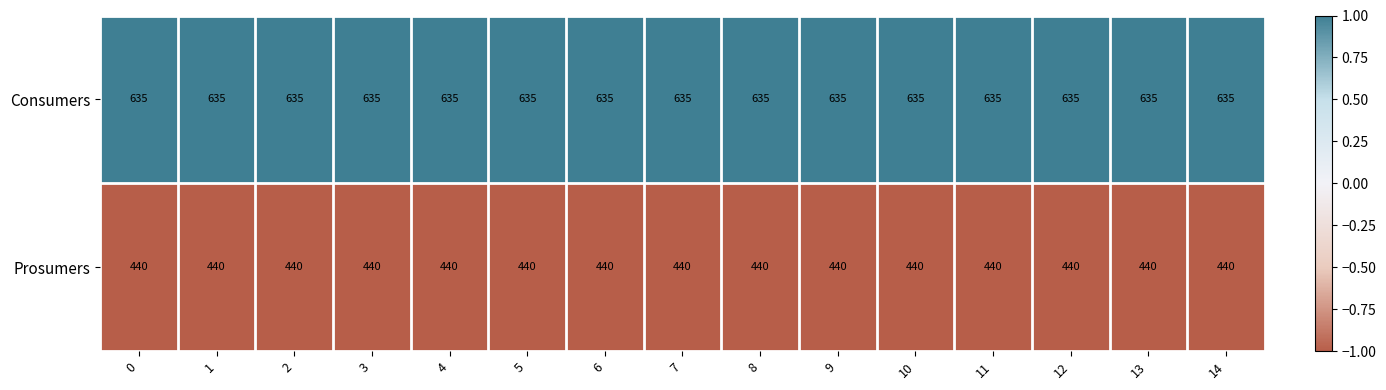

At 5, list the series in order from largest to smallest.

Consumers, Prosumers